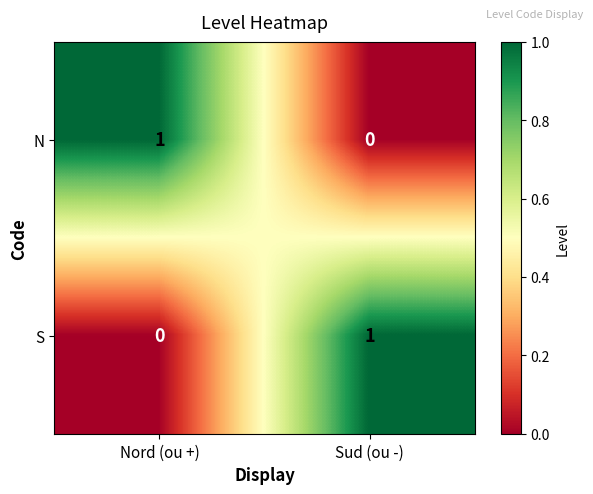

Where is N nearest to the value 0?

Sud (ou -)